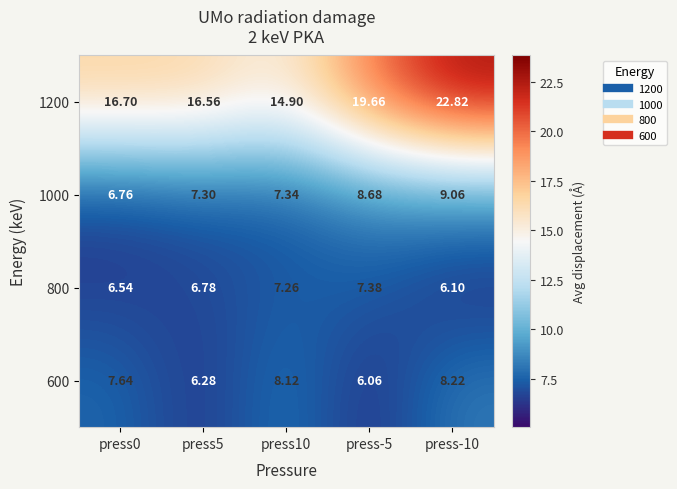

At which category is the sum across all series the highest?

press-10